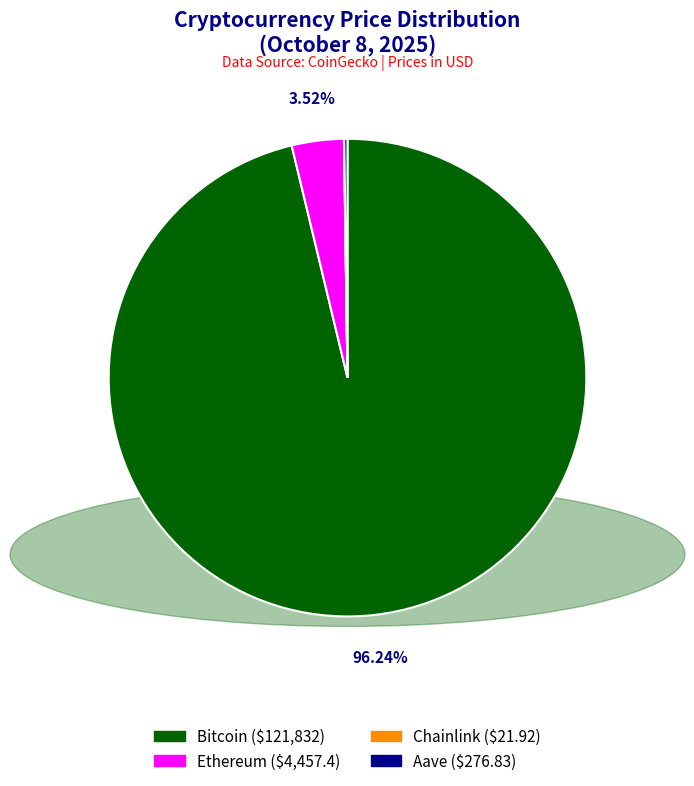

Which category has the biggest portion of the pie?

Bitcoin